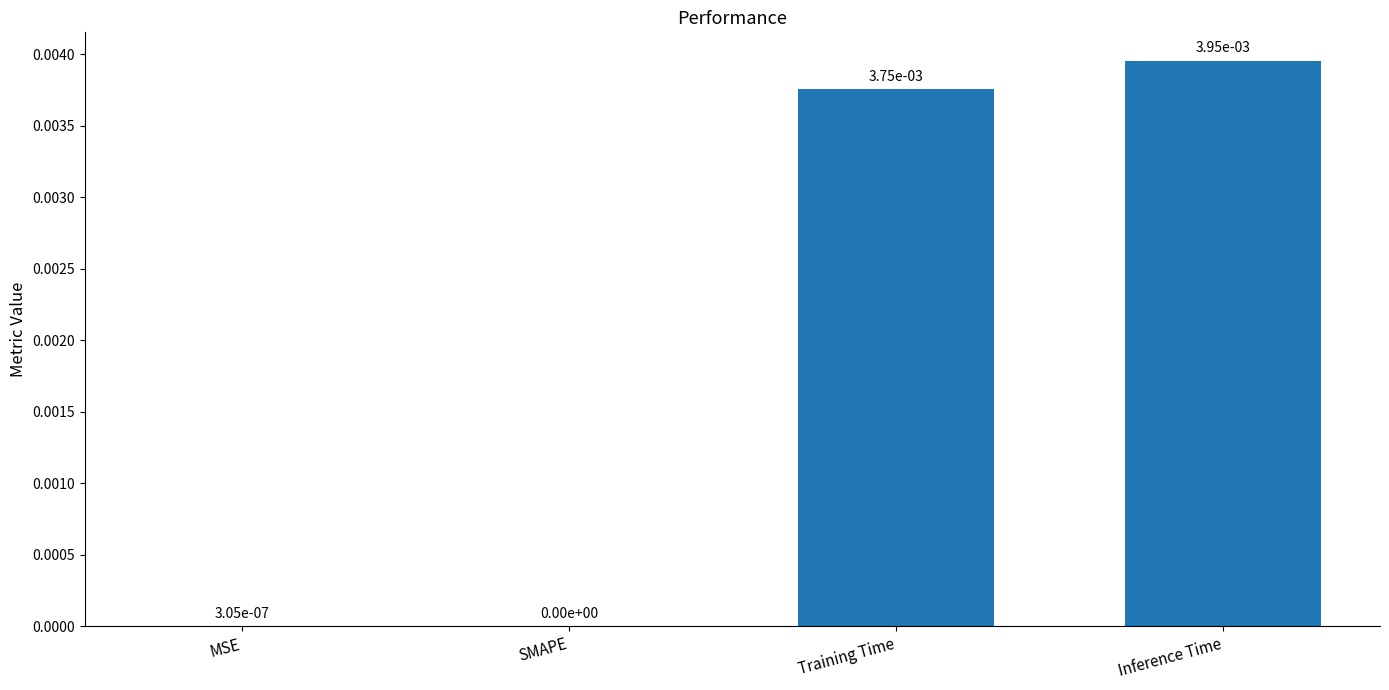

The chart shows a value of 0.0 at Inference Time. True or false?

True